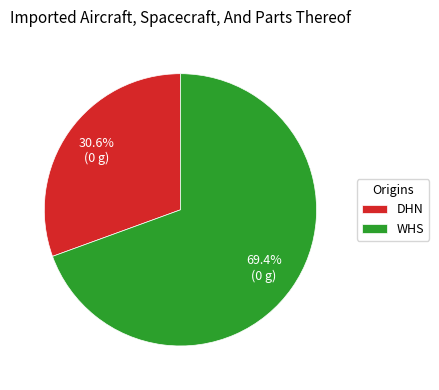

Is it true that WHS is 60% of the pie?

False